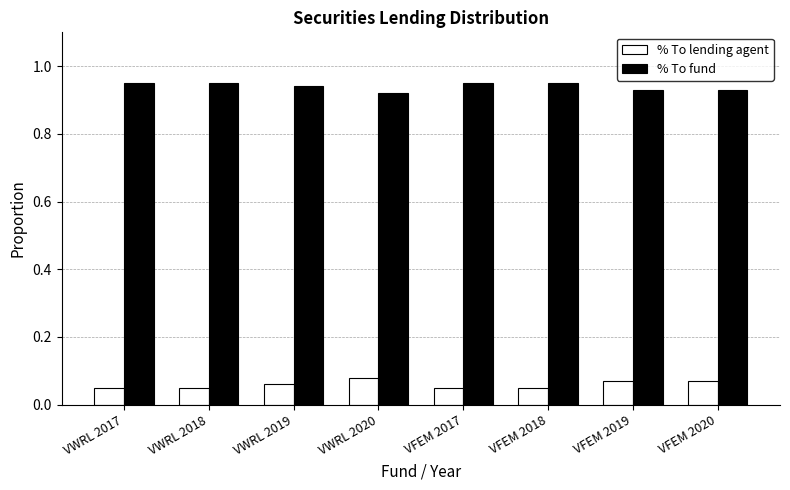

Rank the series by their maximum value, from highest to lowest.

% To fund, % To lending agent